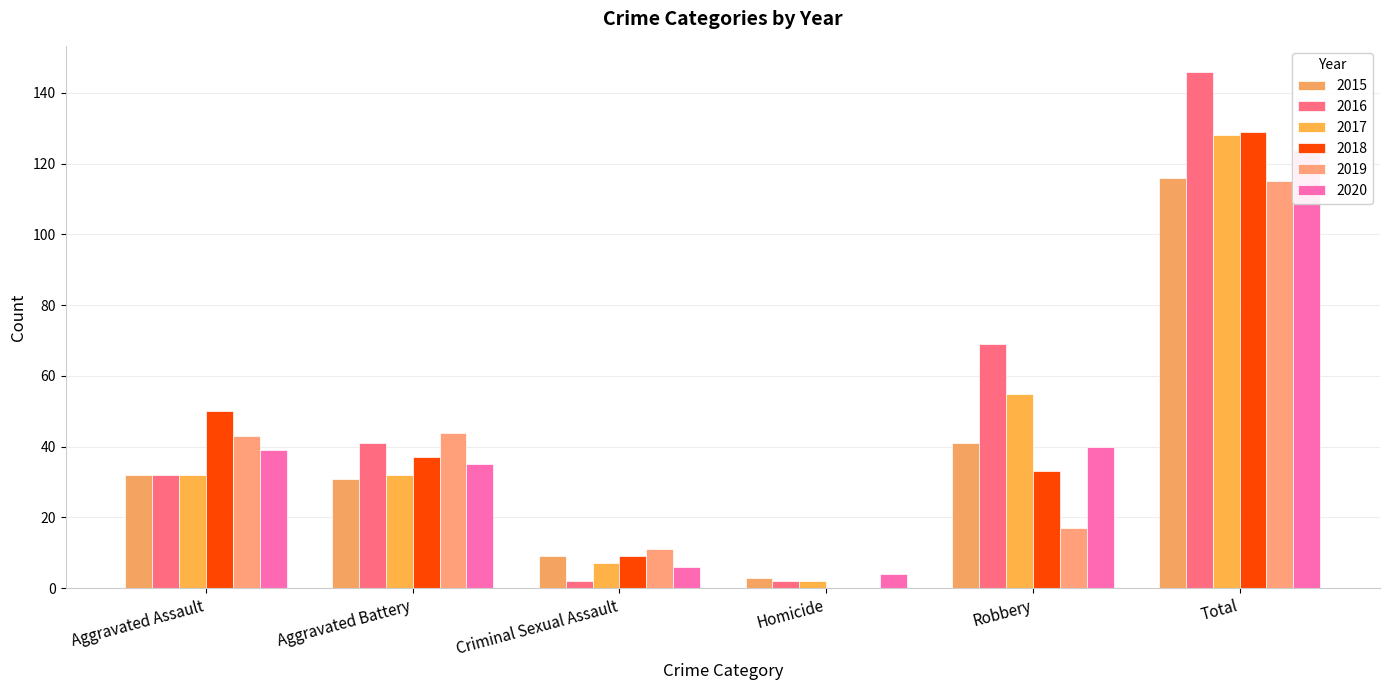

How many data points in 2018 are less than 37?

3